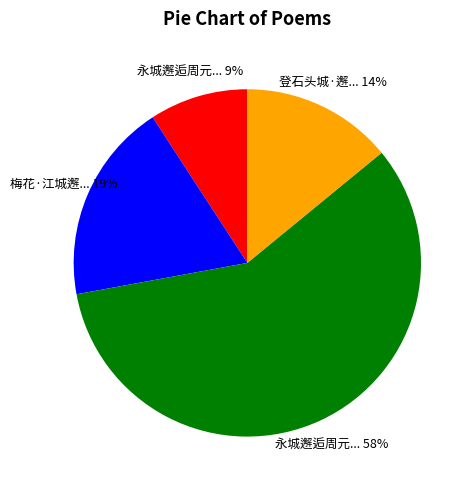

Is there any slice that represents more than half of the pie?

Yes